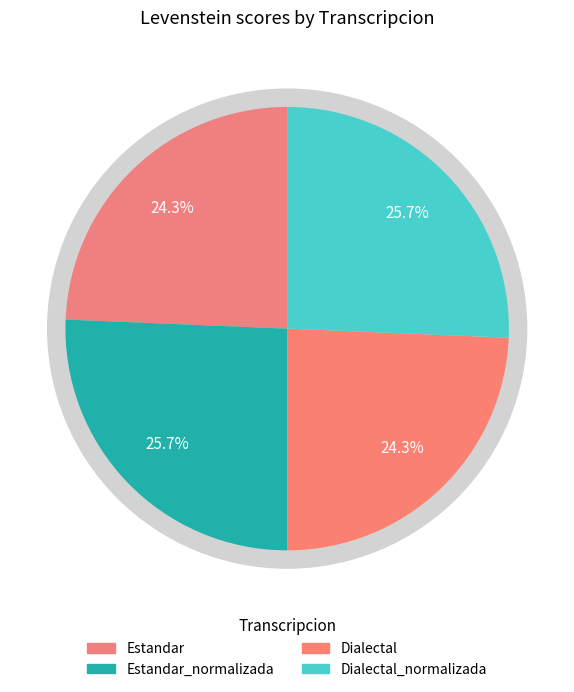

Rank the categories by value from lowest to highest.

Estandar, Dialectal, Estandar_normalizada, Dialectal_normalizada